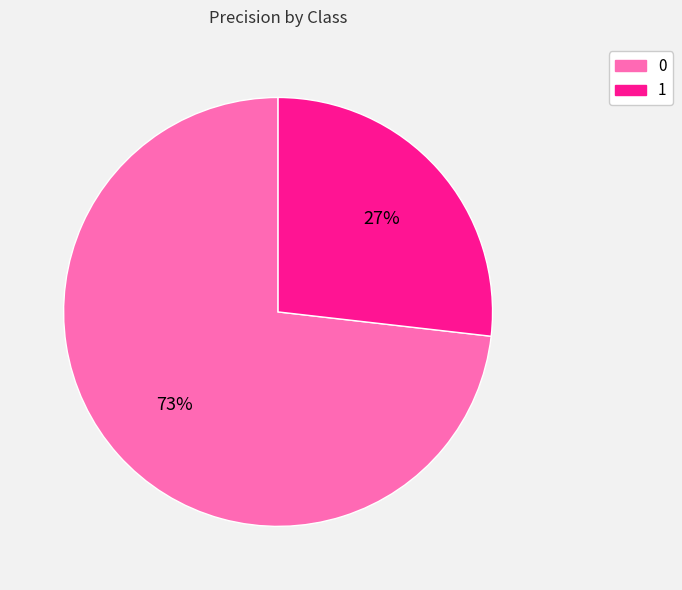

What percentage is the 1 slice, to the nearest percent?

27%